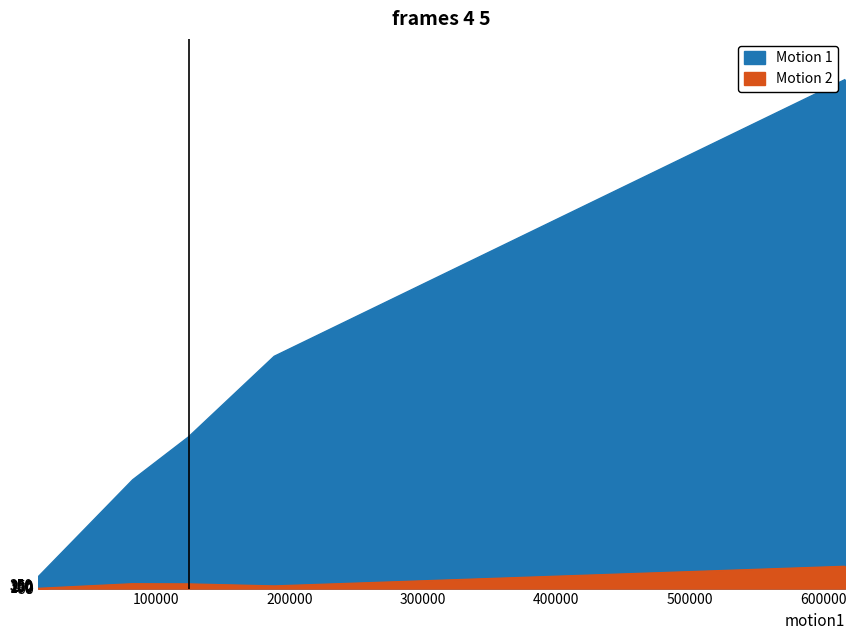

How many values in the Motion 2 series are below 408?

2